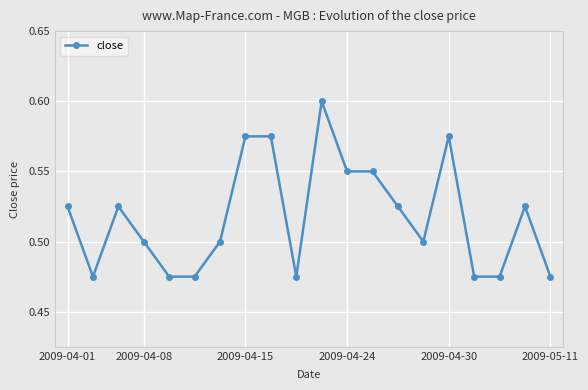

Count the values in the range 0 to 1.

20